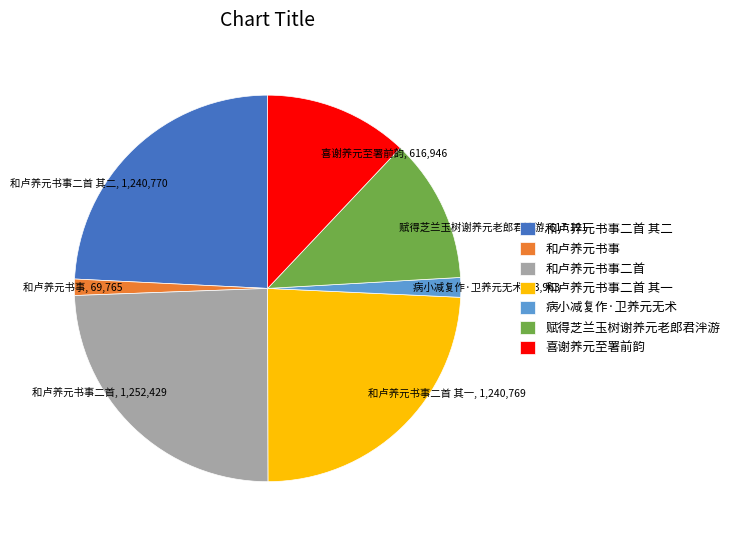

What is the ratio of the value at 病小减复作·卫养元无术 to the value at 和卢养元书事?

1.2